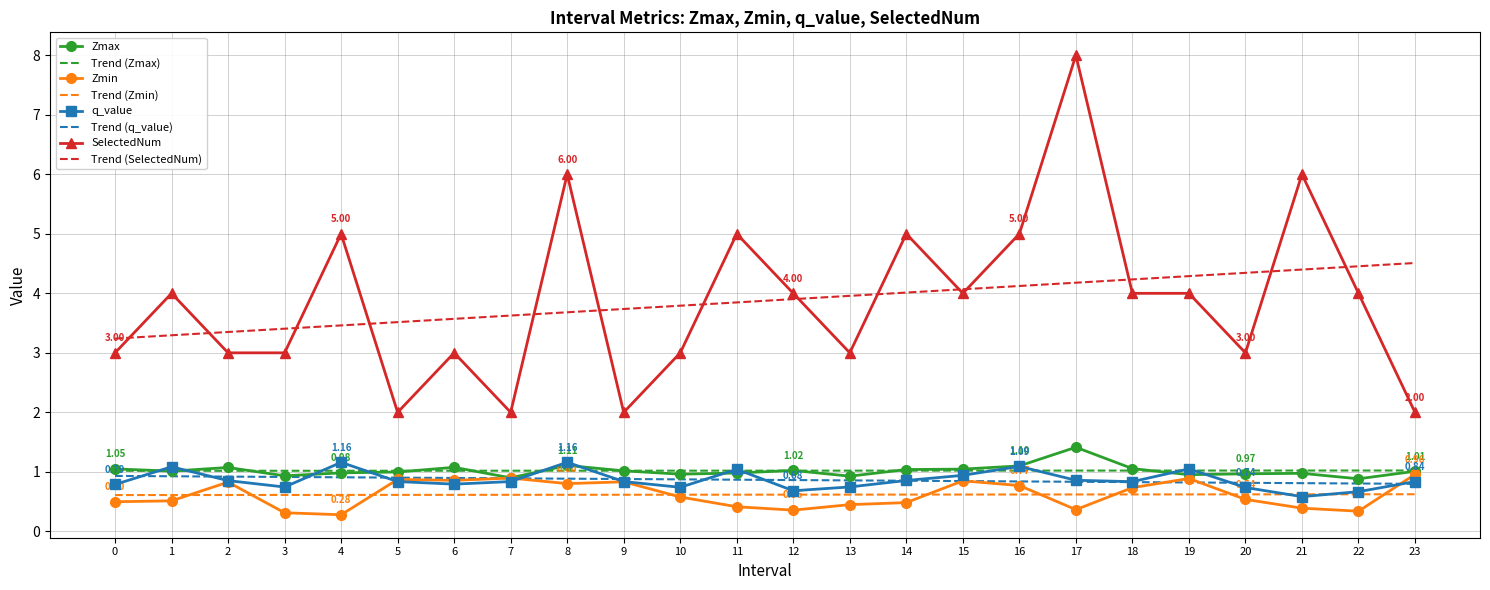

What is the sum of the SelectedNum values at 21 and 19?

10.0